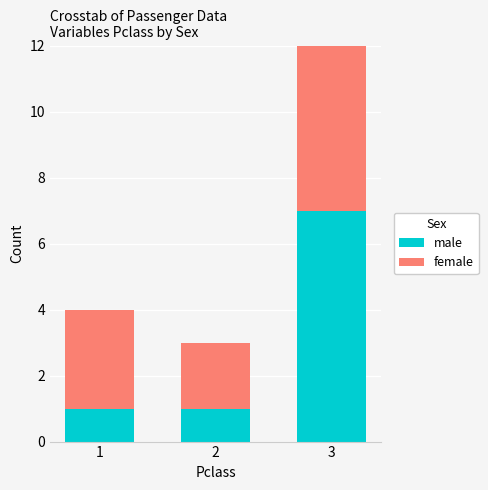

Is it true that female equals 3 at 2?

False